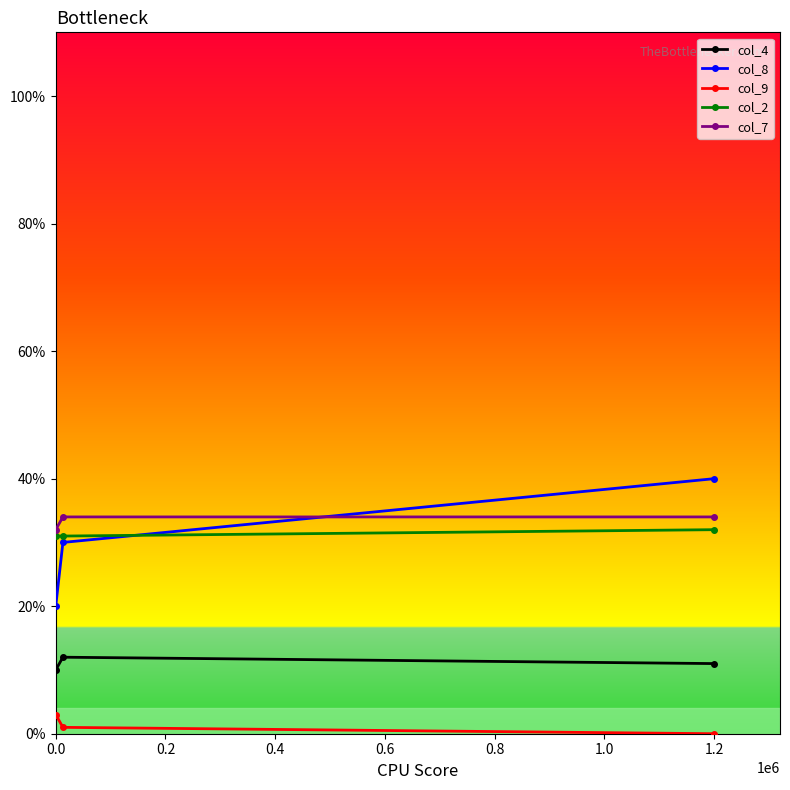

Which series has the largest range (max minus min)?

col_8